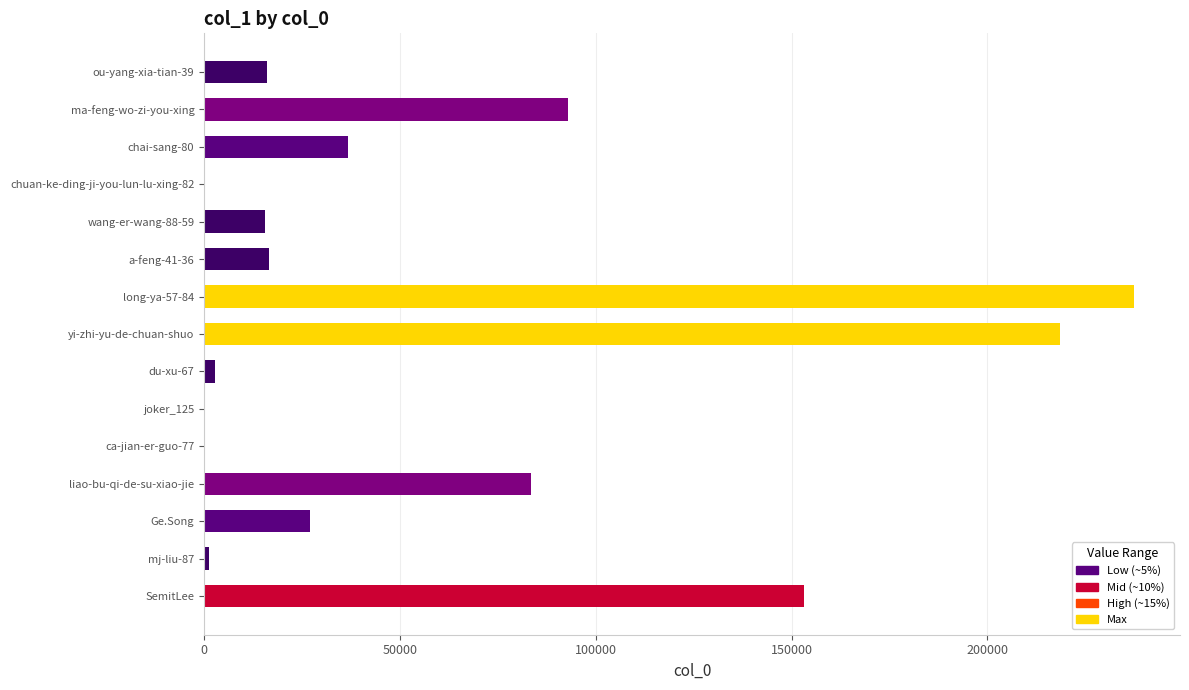

At which category does the chart reach its peak across all series?

long-ya-57-84